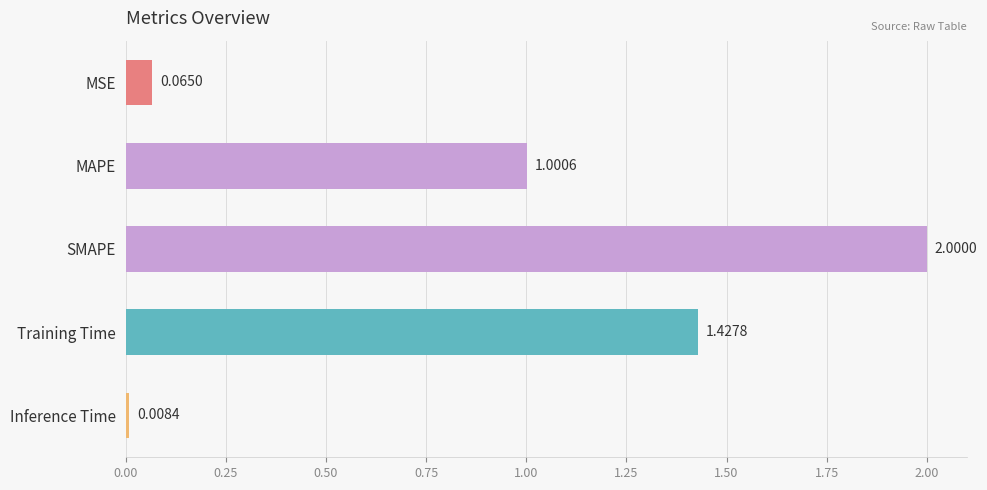

How many bars are there in total?

5